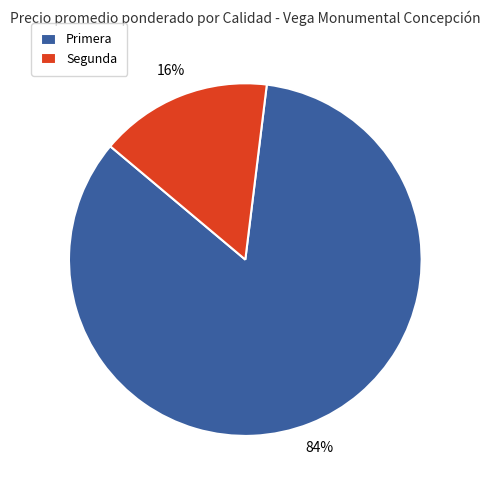

To the nearest percent, what percentage of the pie is Segunda?

16%